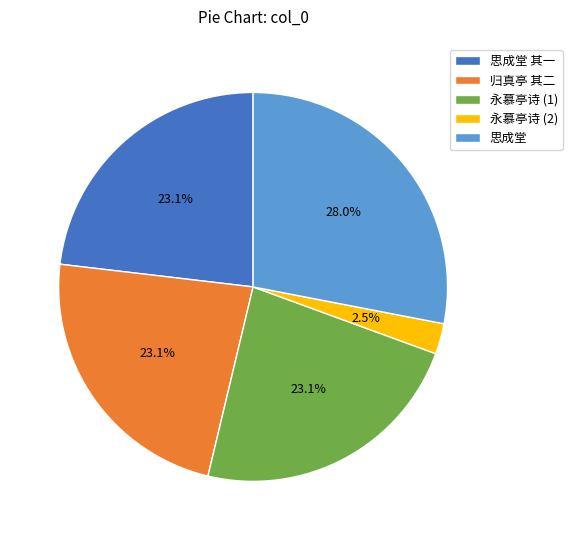

Combined, do 思成堂 and 思成堂 其一 account for over 50%?

Yes